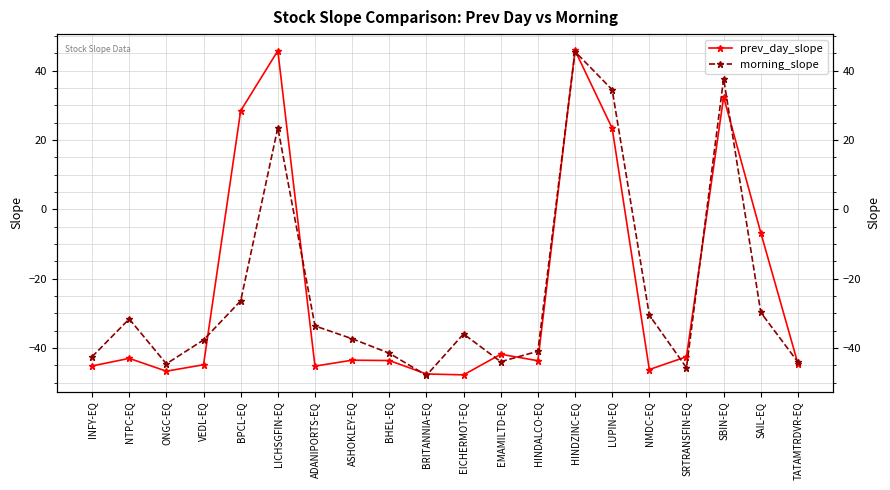

What is the difference between the second highest and second lowest values in the morning_slope series?

83.4